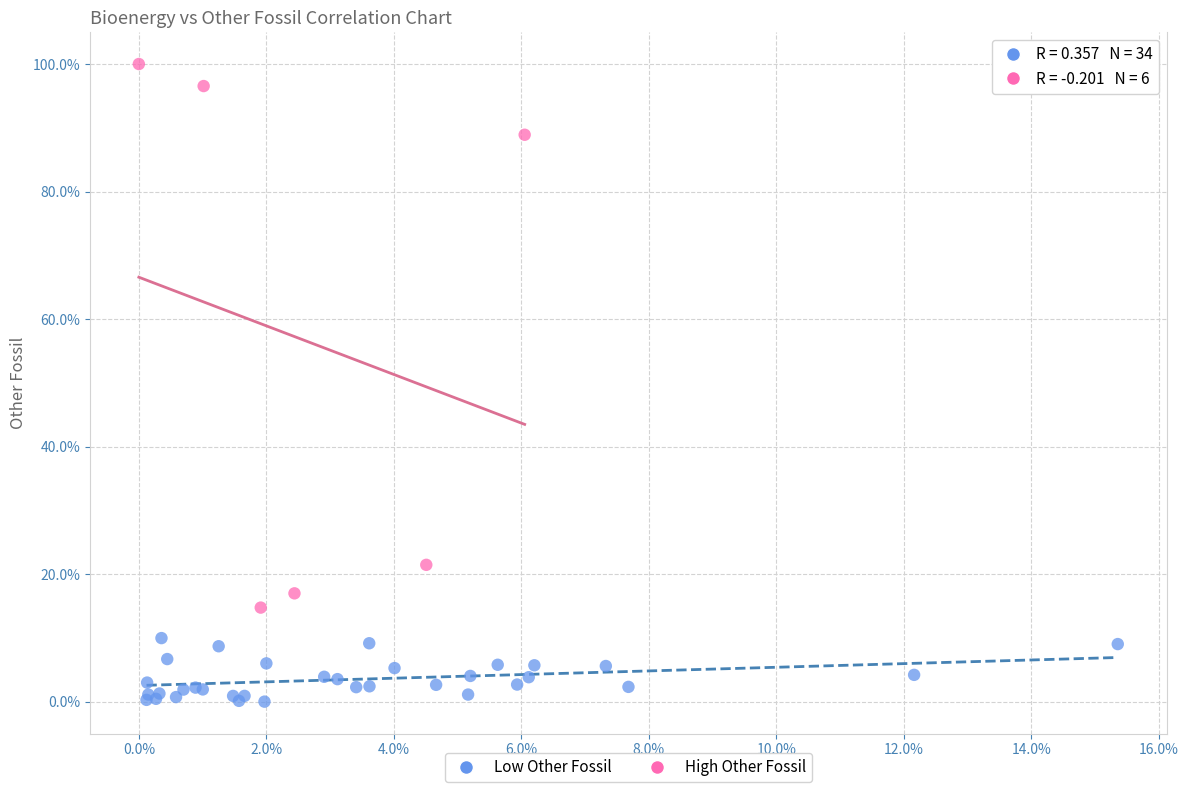

Which series contains the lowest Y value?

Low Other Fossil